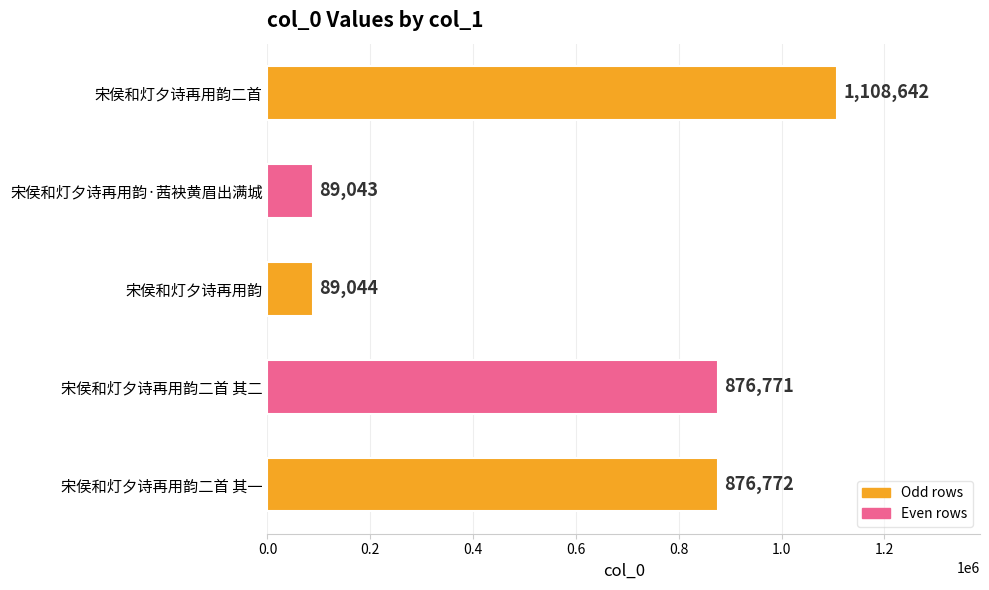

How many categories are shown in the chart?

5